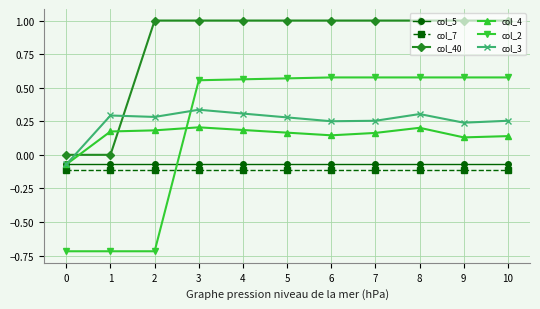

What is the sum of all col_40 values?

9.0